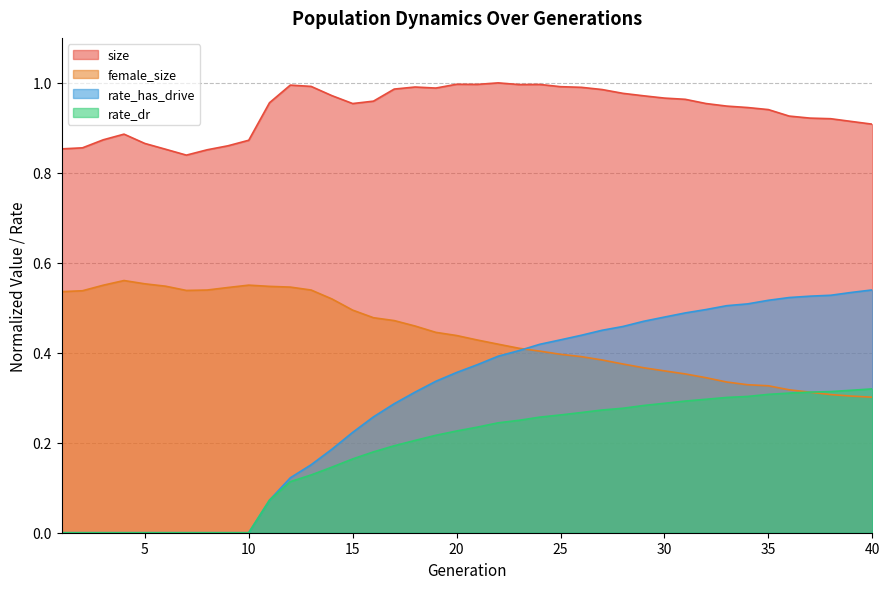

What is the sum of the rate_has_drive values at 15 and 39?

0.8